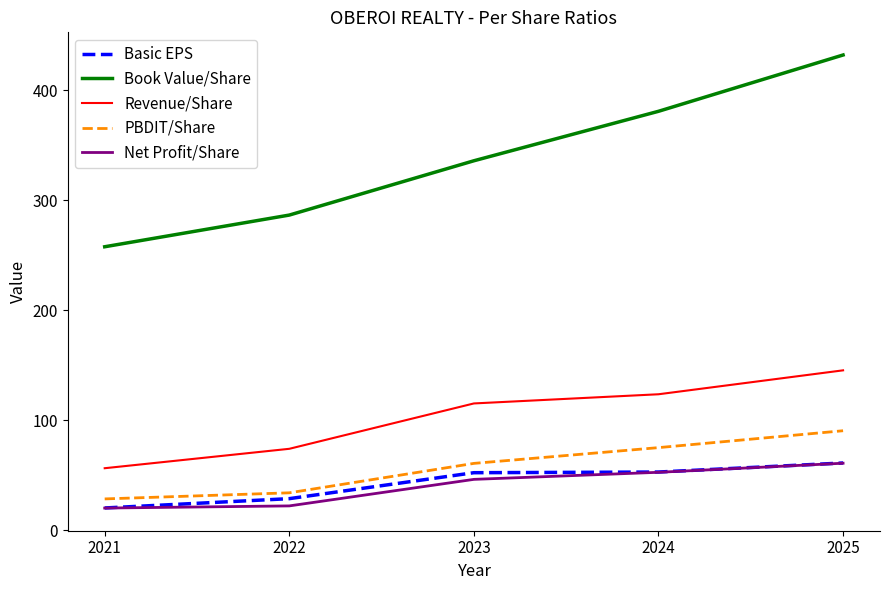

True or false: Basic EPS has more than 1 interior local peaks.

False